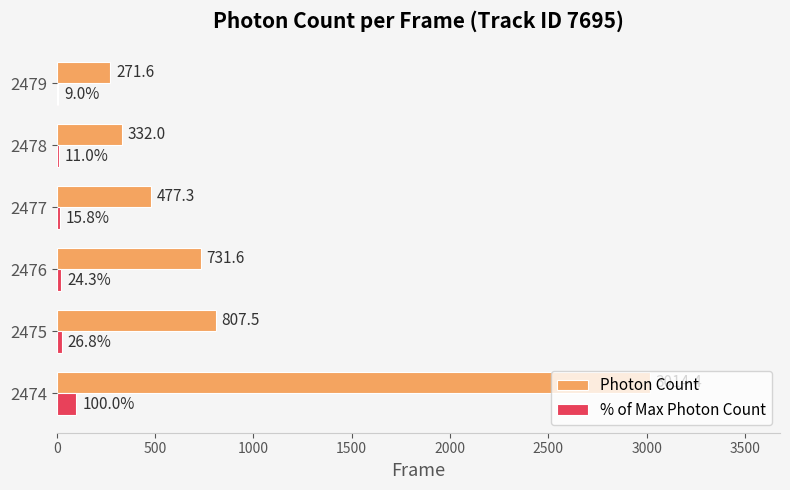

What is the sum of all % of Max Photon Count values?

186.9